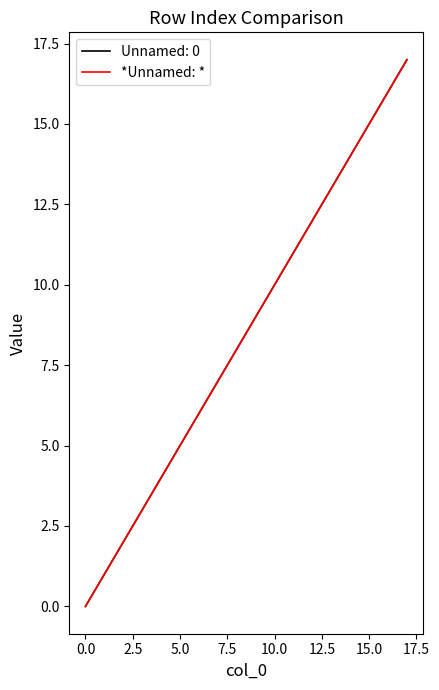

Is this an area chart (filled region under the line)?

No